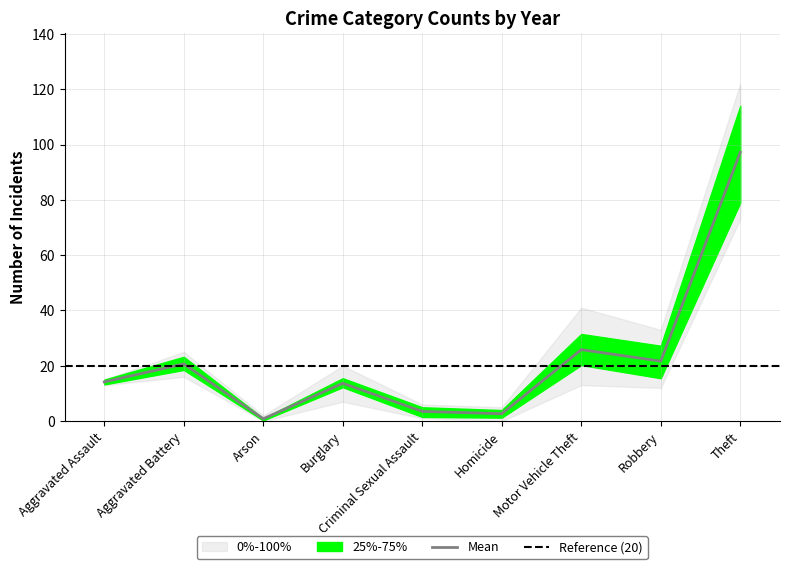

True or false: Mean has a value of 31.8 at Aggravated Battery.

False